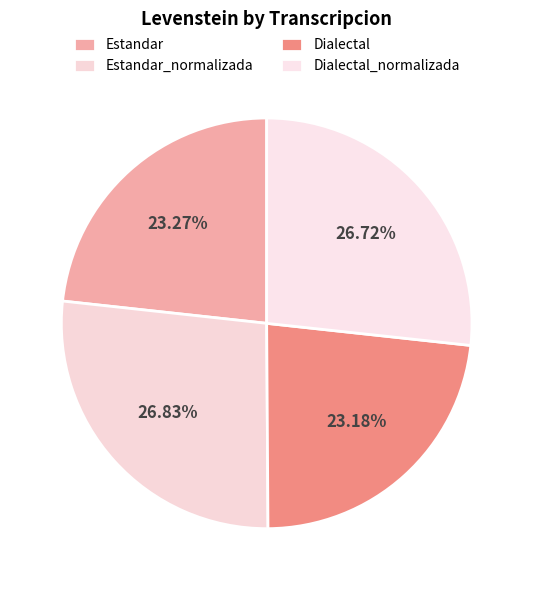

Between Dialectal and Estandar, which is larger?

Estandar